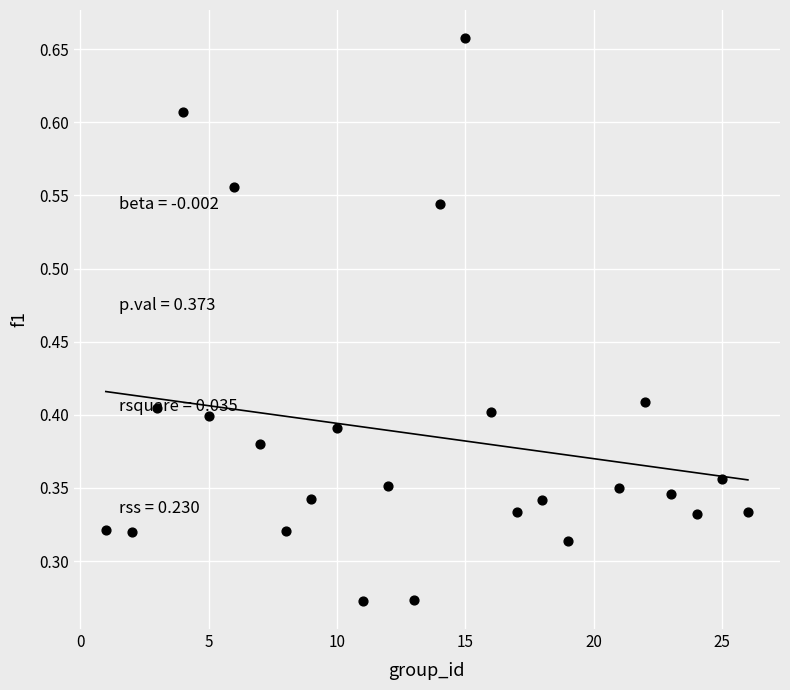

What is the range of X values (max minus min)?

25.0